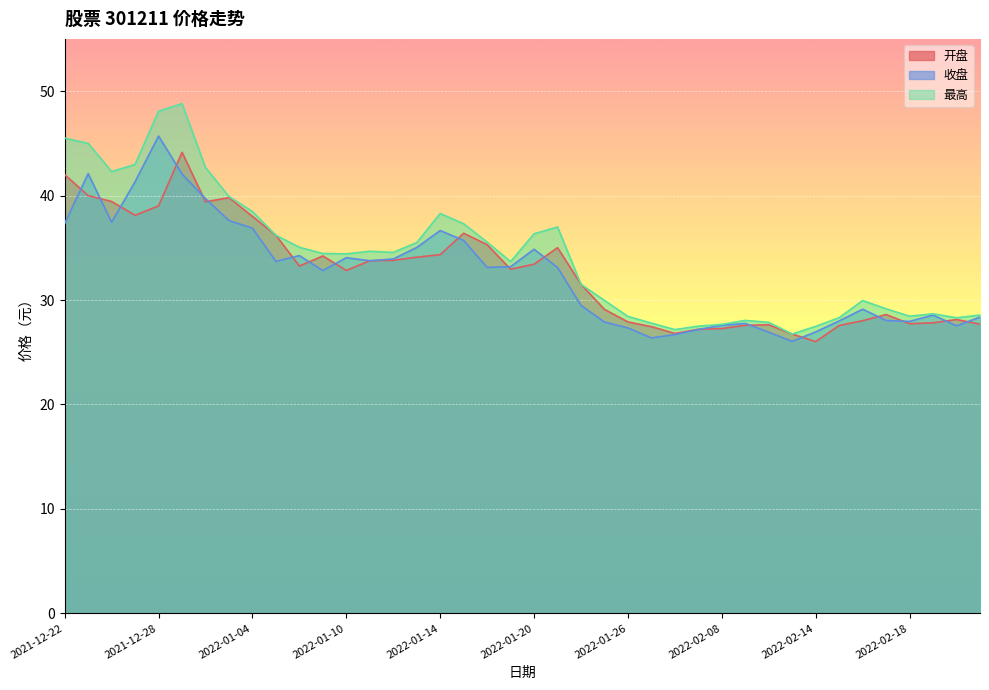

True or false: 最高 and 收盘 cross at least once.

False